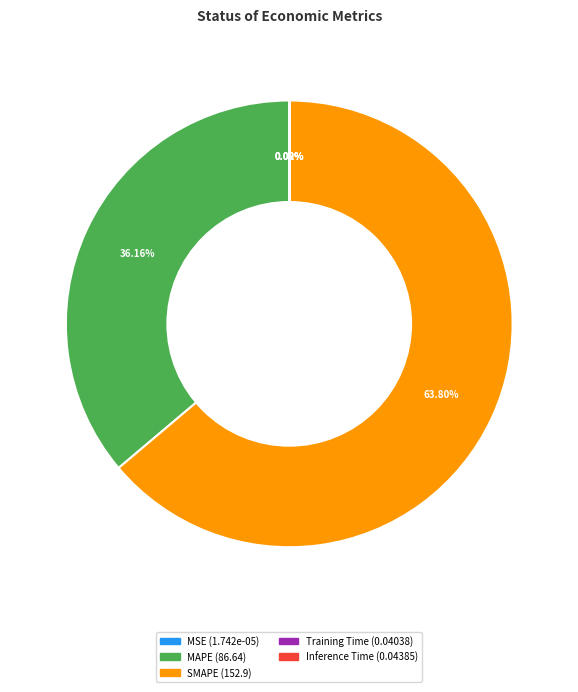

Which category has the biggest portion of the pie?

SMAPE